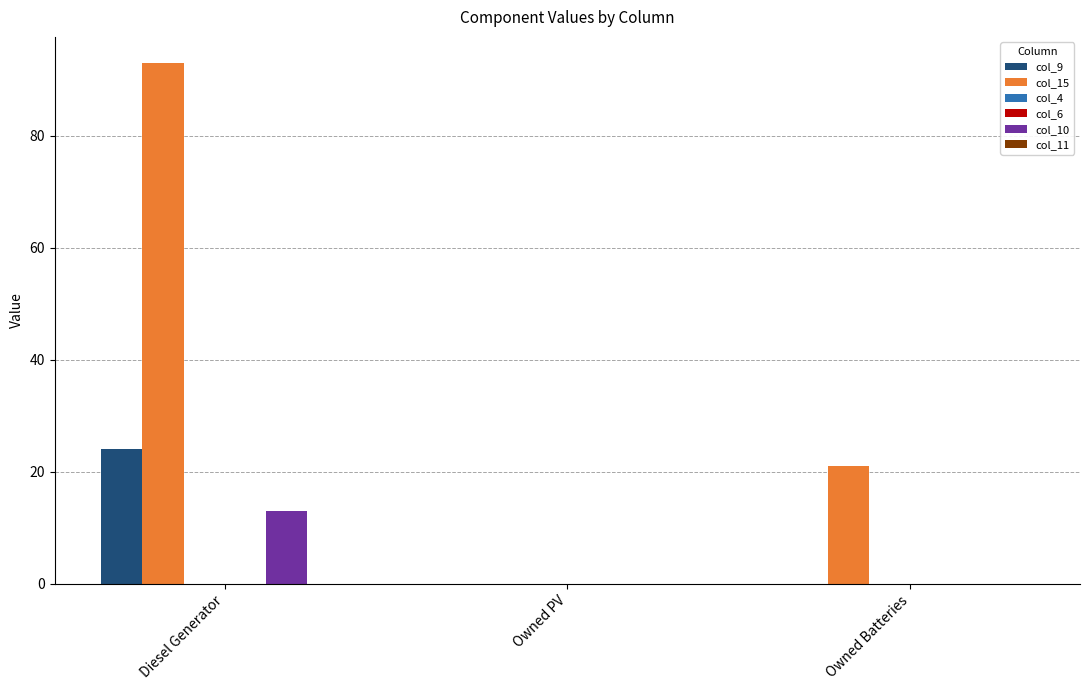

Rank the categories by col_15 value from highest to lowest.

Diesel Generator, Owned Batteries, Owned PV